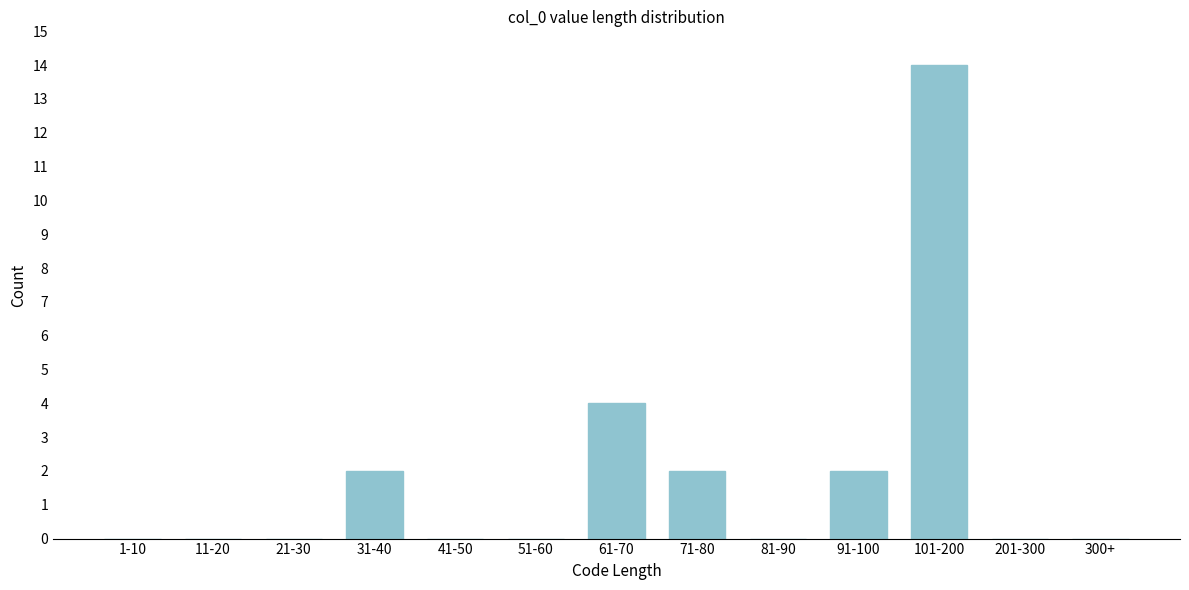

Reading left to right, transcribe all the data shown in this chart.

1-10=0	11-20=0	21-30=0	31-40=2	41-50=0	51-60=0	61-70=4	71-80=2	81-90=0	91-100=2	101-200=14	201-300=0	300+=0